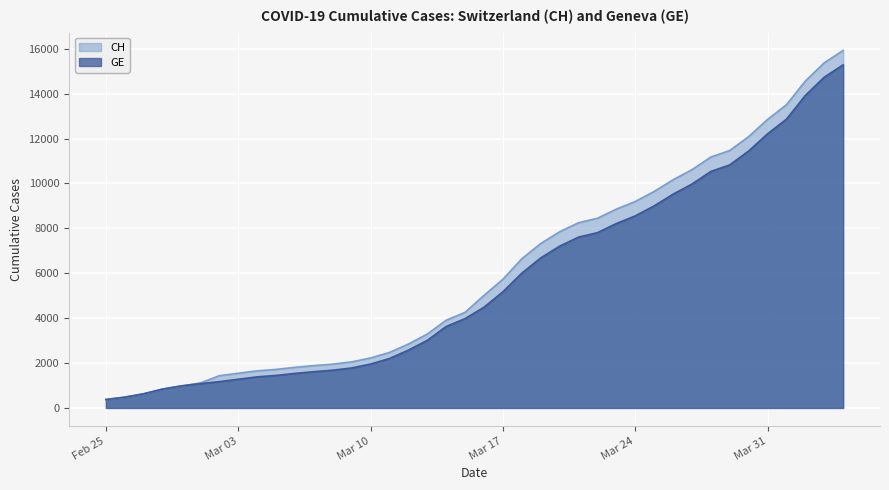

Which series has the largest range (max minus min)?

CH